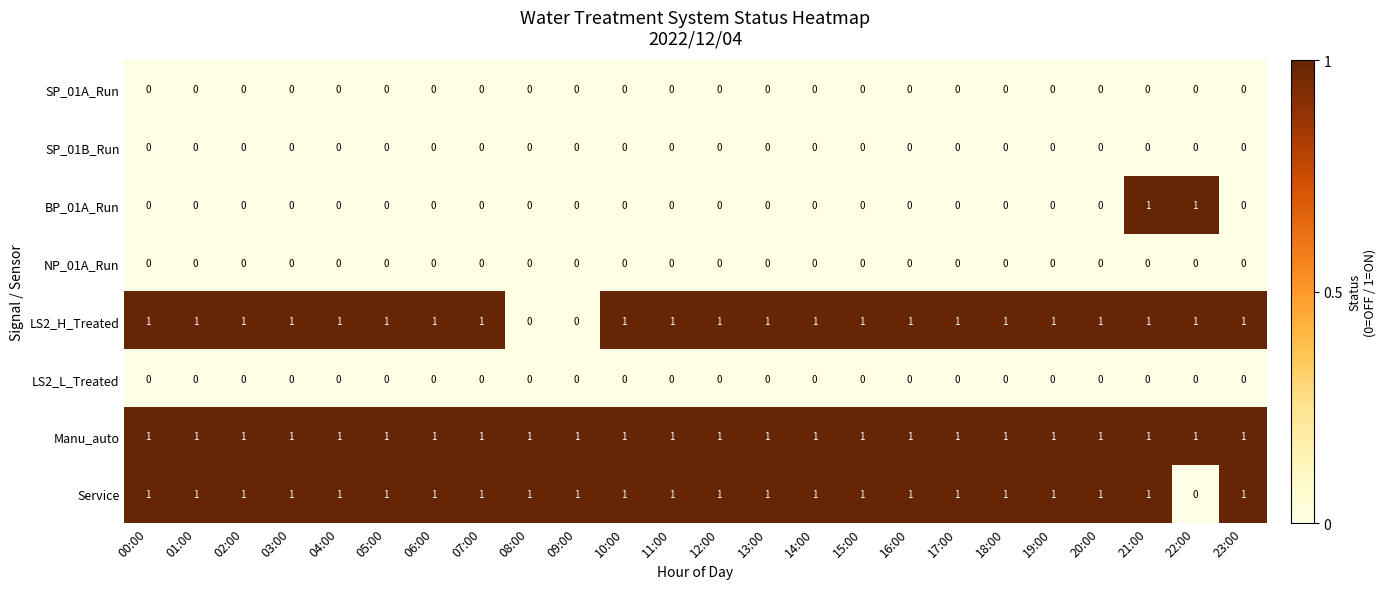

Which series changed the most between 10:00 and 21:00?

BP_01A_Run